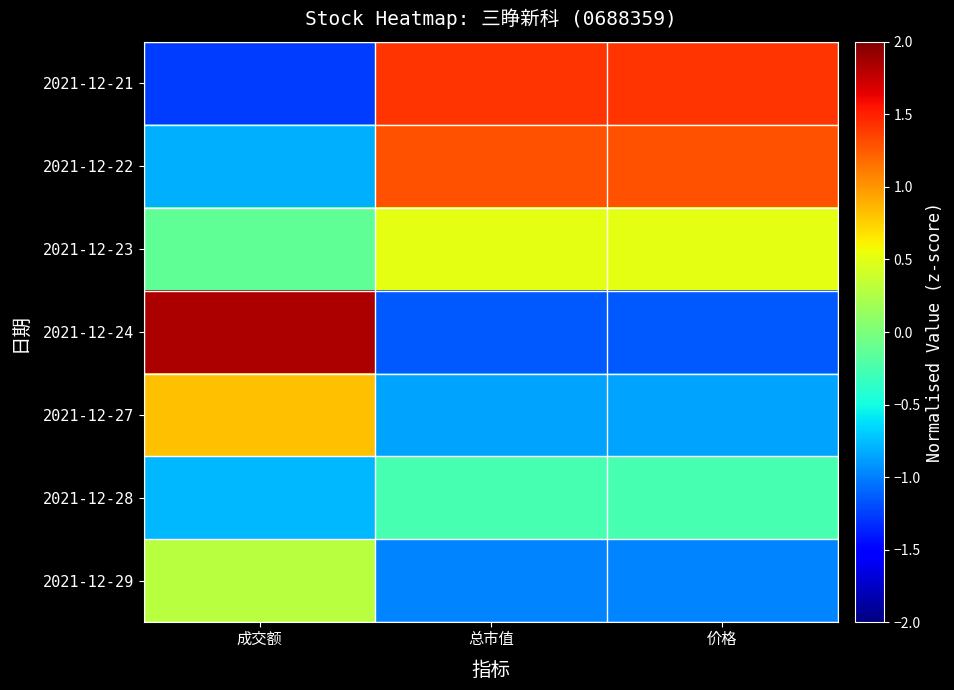

At 总市值, list the series in order from largest to smallest.

2021-12-21, 2021-12-22, 2021-12-23, 2021-12-28, 2021-12-27, 2021-12-29, 2021-12-24